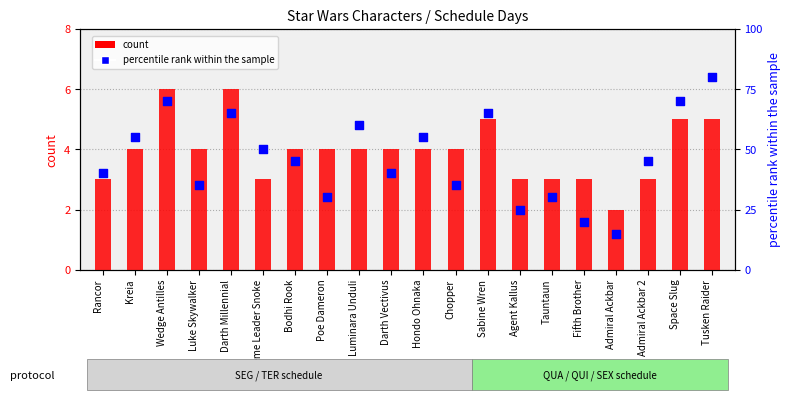

What are all the series names shown in the legend?

count, percentile rank within the sample